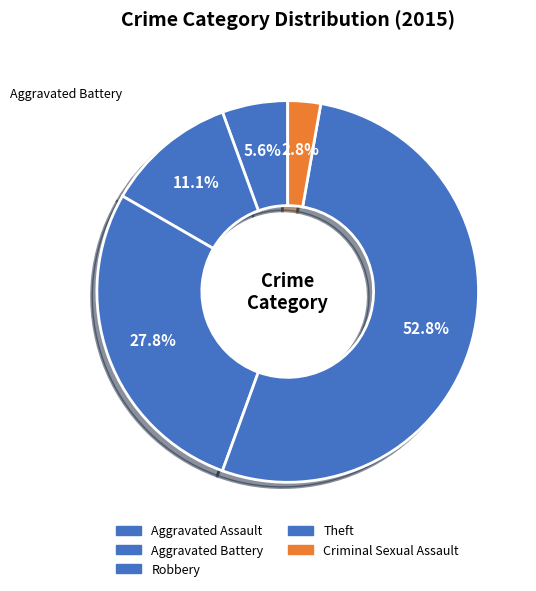

Is it true that Theft is 53% of the pie?

True